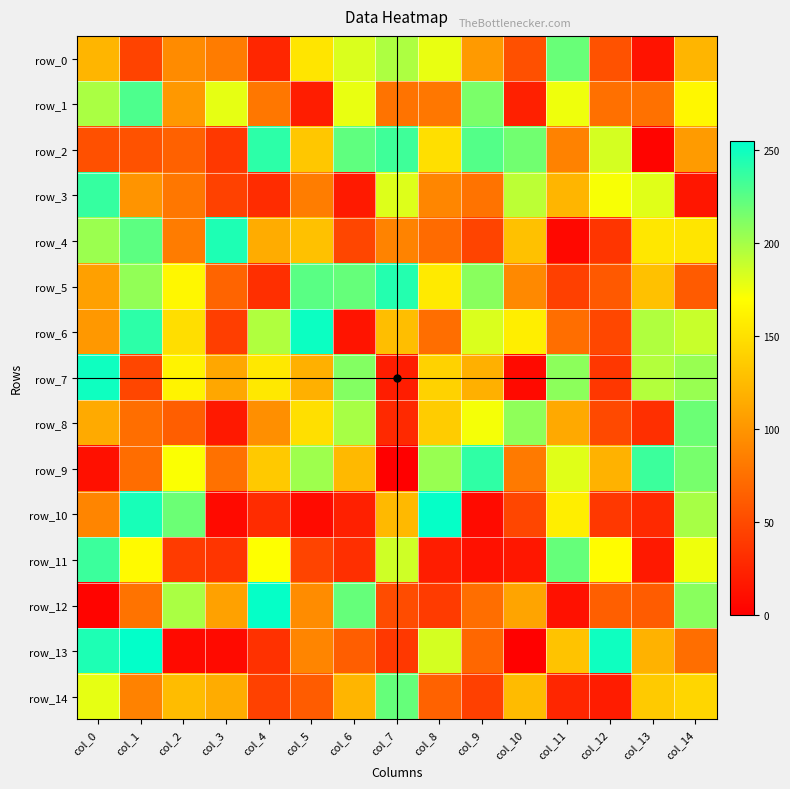

At which category does the chart reach its minimum across all series?

col_7